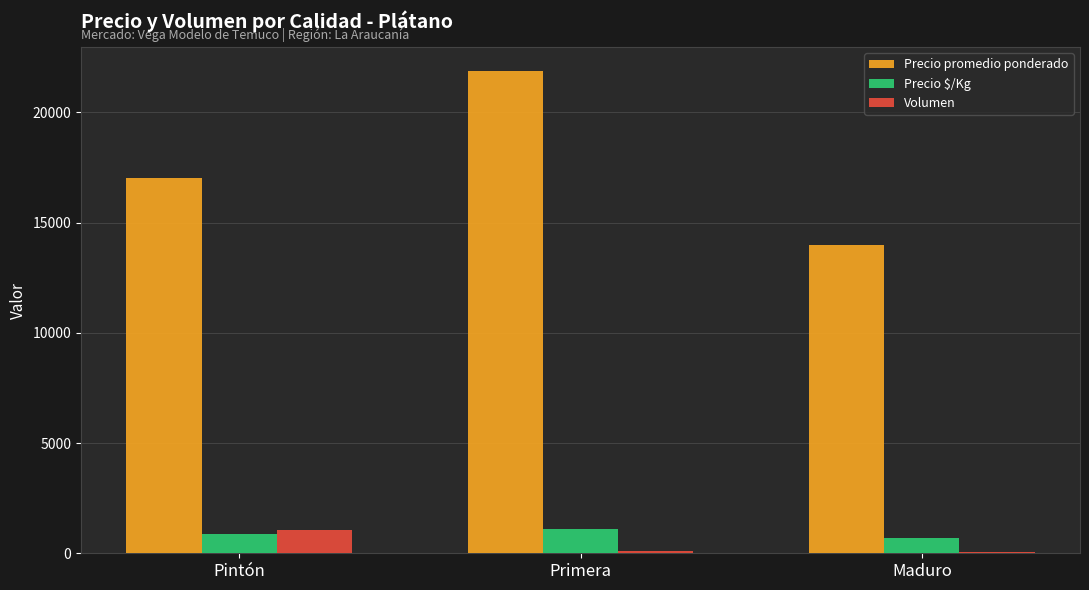

The Precio promedio ponderado series shows 11349 at Primera. True or false?

False